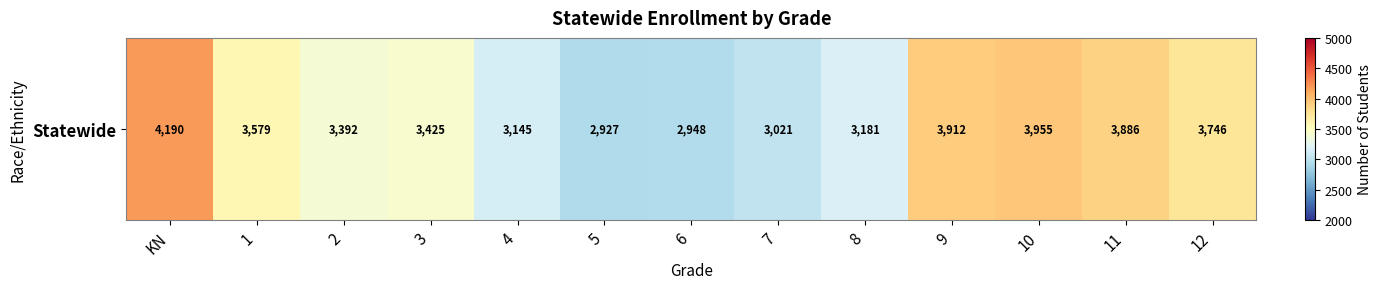

True or false: the data shows 3145 at 4.

True